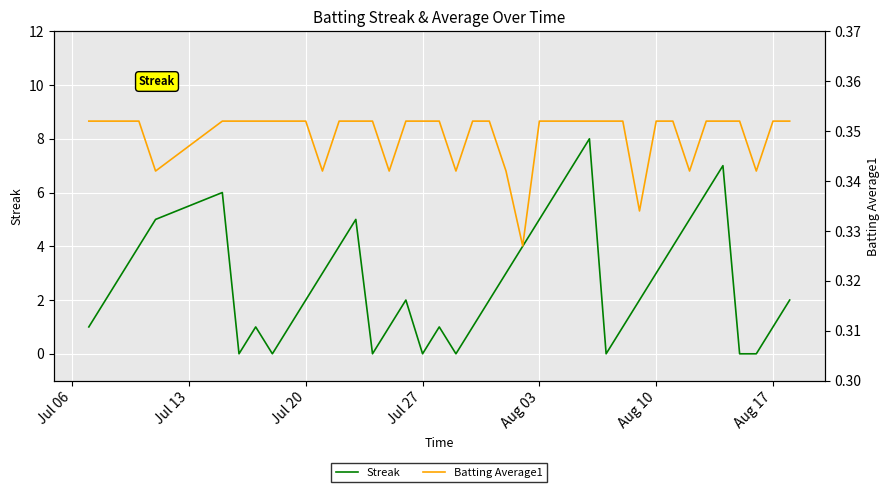

True or false: Streak has a value of 3 at Jul 20.

False